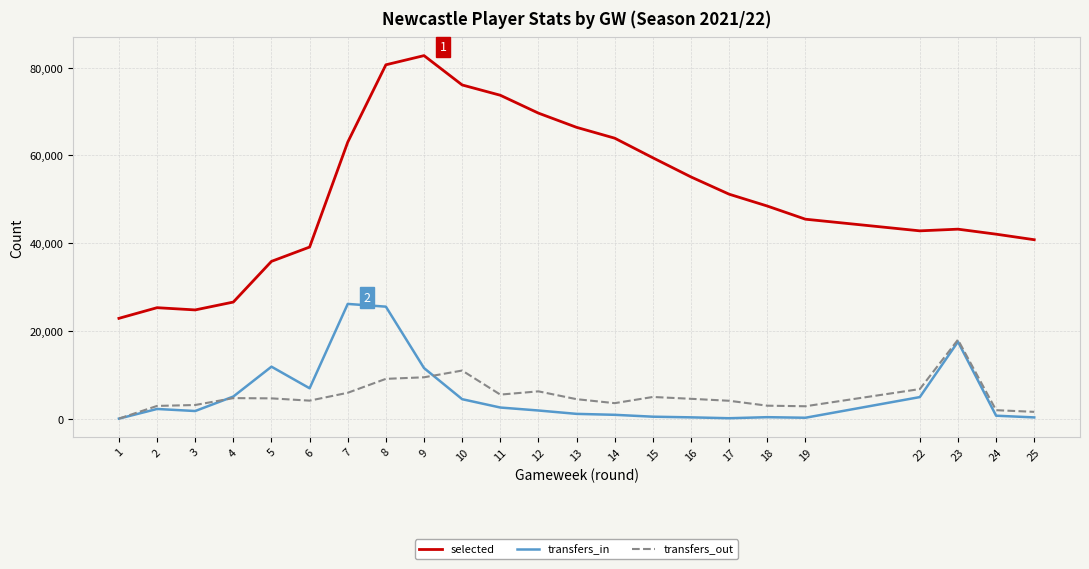

Read the selected value at 24, to the nearest 50.

42050